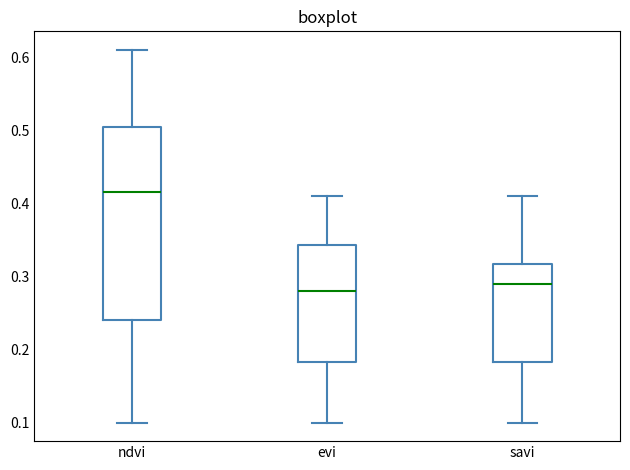

Reading left to right, transcribe this box plot: for each box, give where its median line is, the range the box spans, and where its two whiskers end, as read against the y-axis. The values are not printed on the chart, so give them approximately, as read against the axis.

ndvi: median 0.42, box 0.24 to 0.51, whiskers 0.10 to 0.61
evi: median 0.28, box 0.18 to 0.34, whiskers 0.10 to 0.41
savi: median 0.29, box 0.18 to 0.32, whiskers 0.10 to 0.41